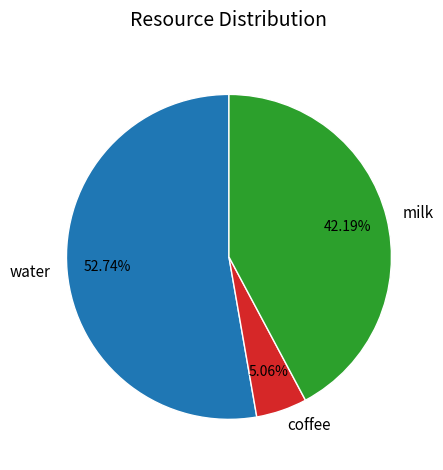

What is the smallest slice in the pie chart?

coffee